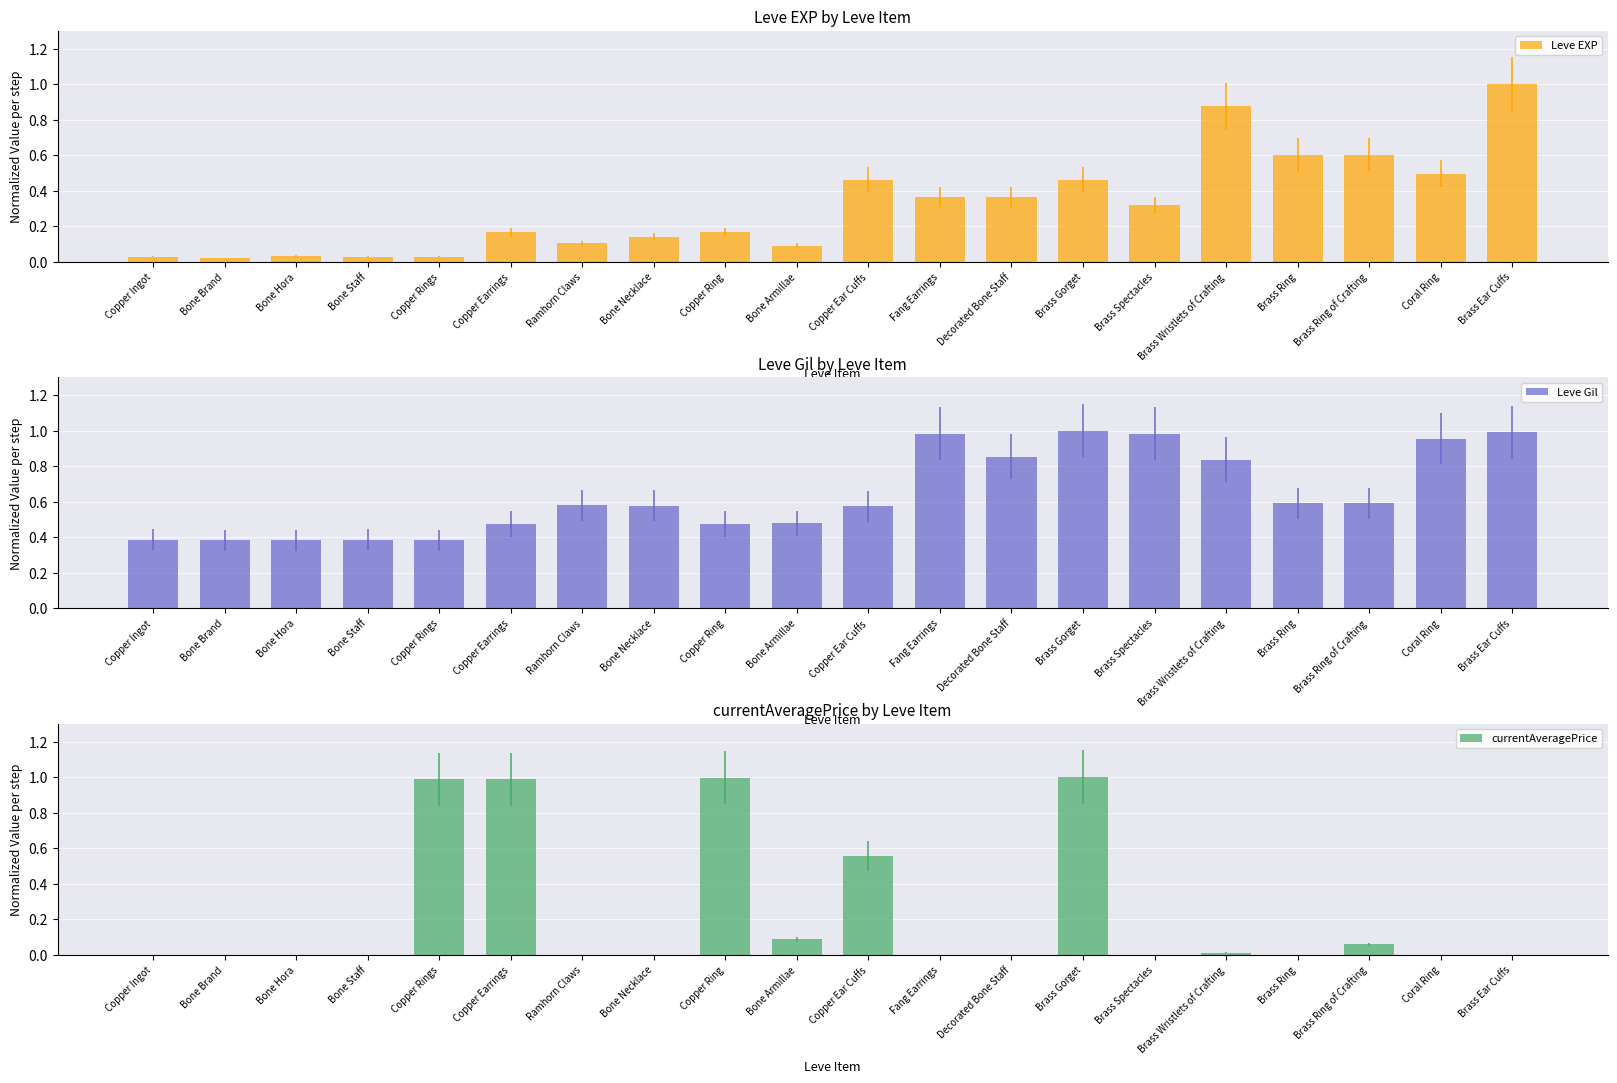

Which series has the largest total across all categories?

Leve Gil